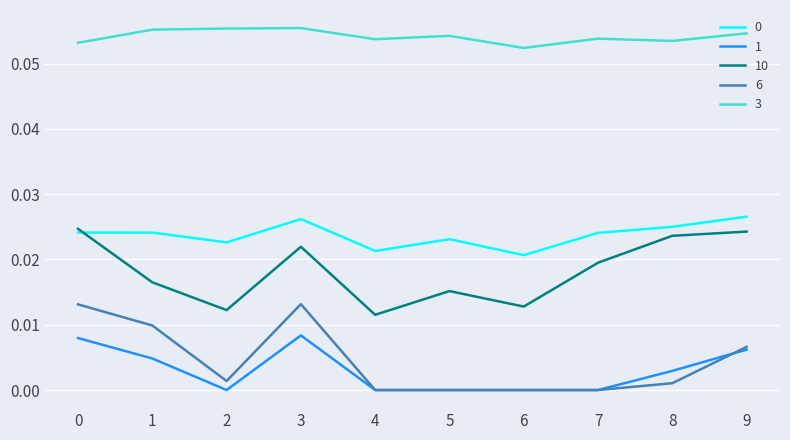

Which series has the largest total across all categories?

3